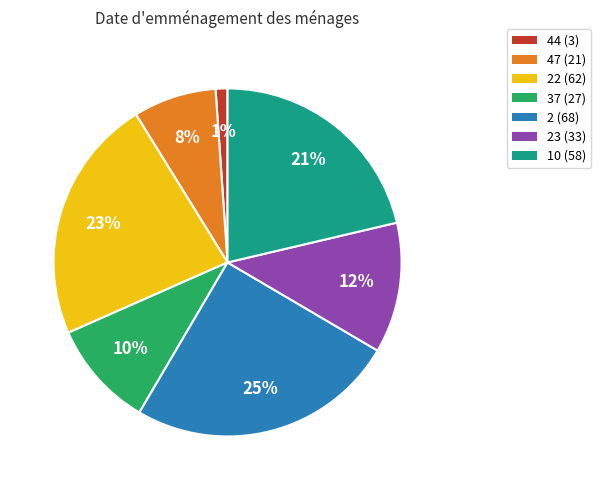

To the nearest percent, what is the average slice percentage?

14%